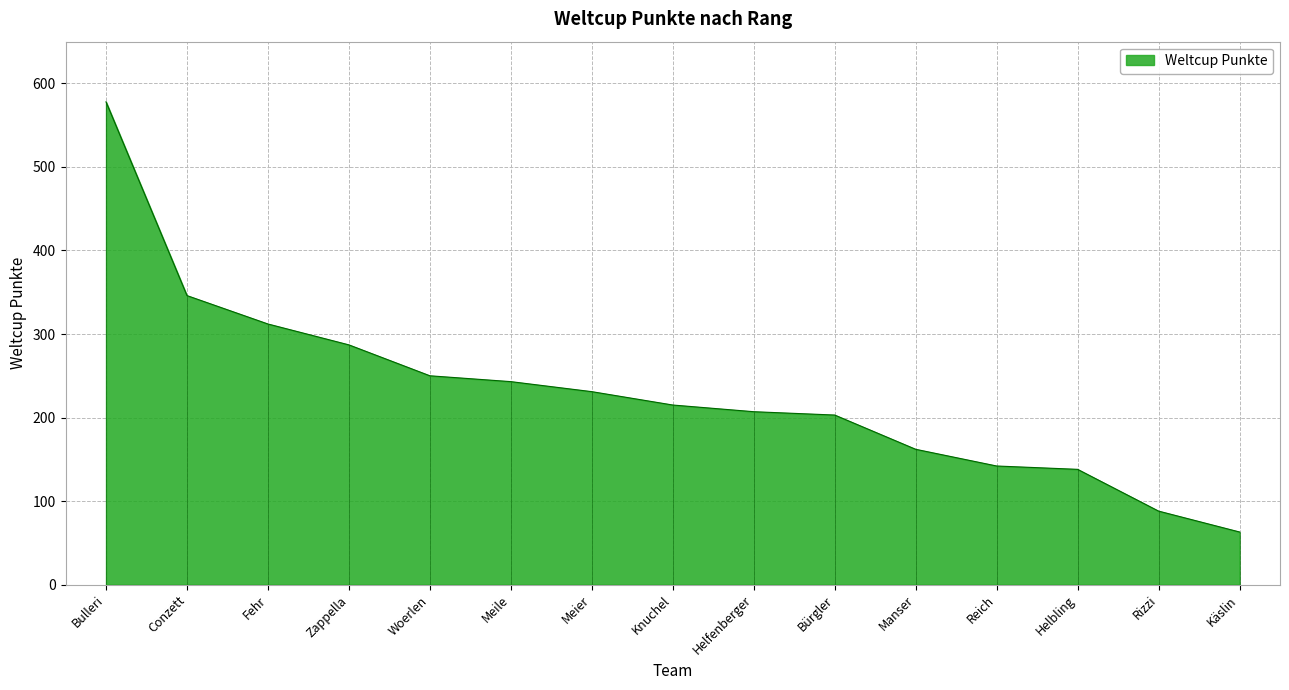

Reading left to right, what are all the values shown in this chart?

578	346	312	287	250	243	231	215	207	203	162	142	138	88	63